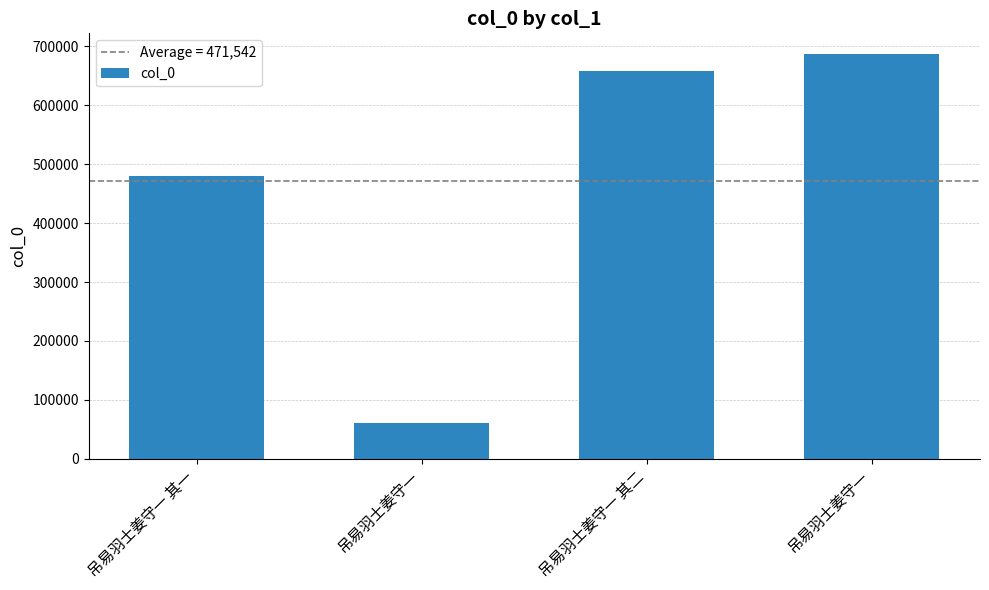

The chart shows a value of 180896 at 吊易羽士姜守一 其二. True or false?

False